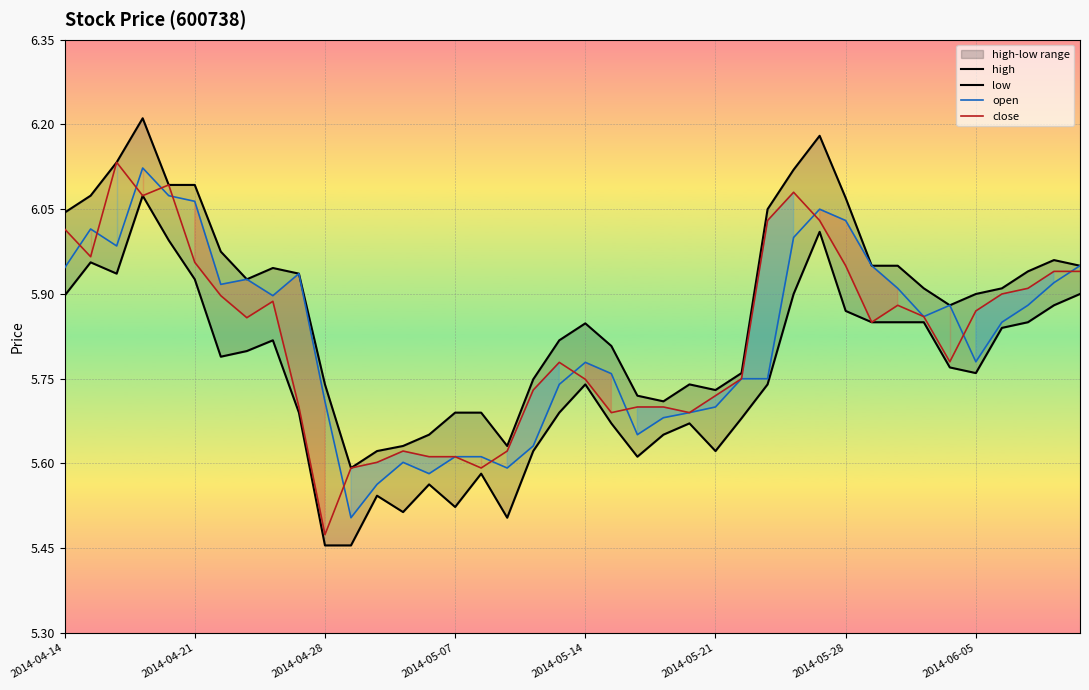

At how many categories does at least one series exceed 6?

10